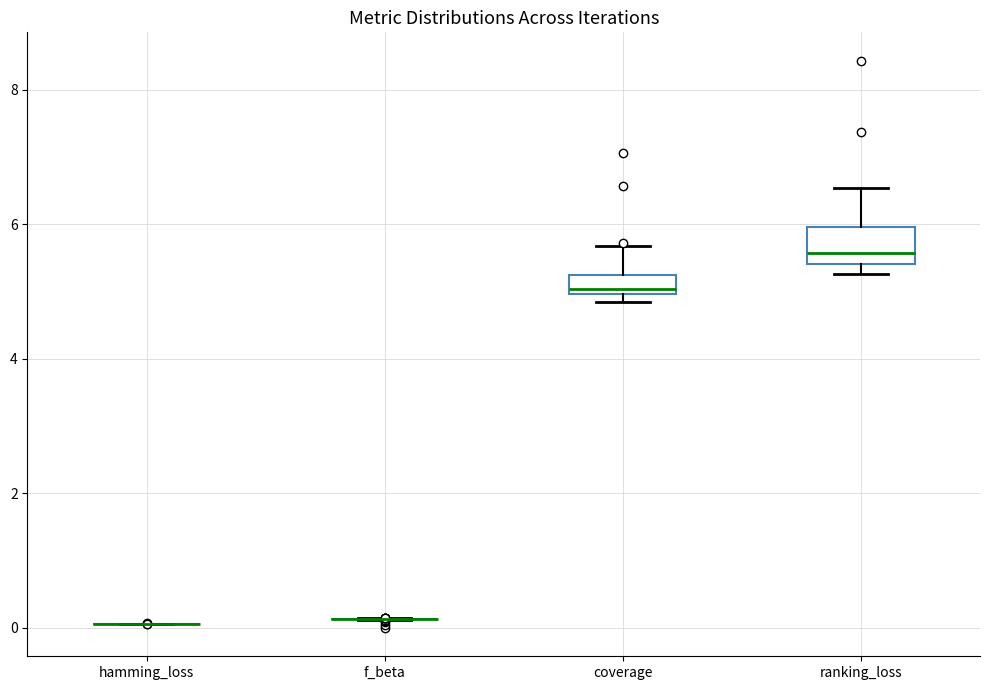

Where is the upper edge of the box for coverage on the y-axis? The values are not printed on the chart, so give them approximately, as read against the axis.

5.2